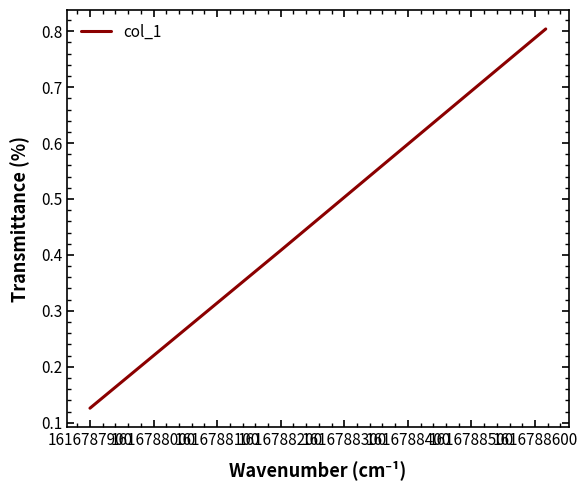

What is the average value?

0.5